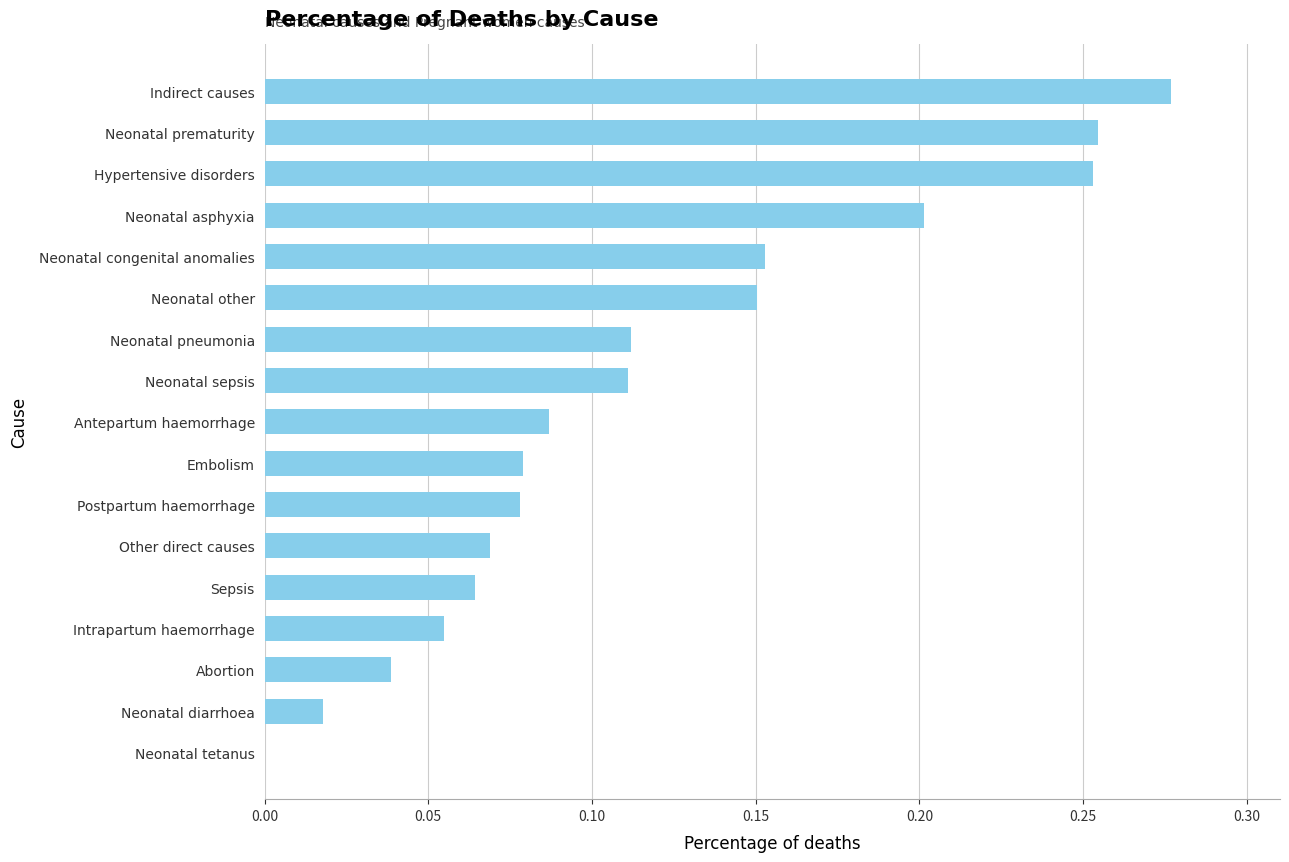

What is the sum of the values at Neonatal prematurity and Neonatal other?

0.4